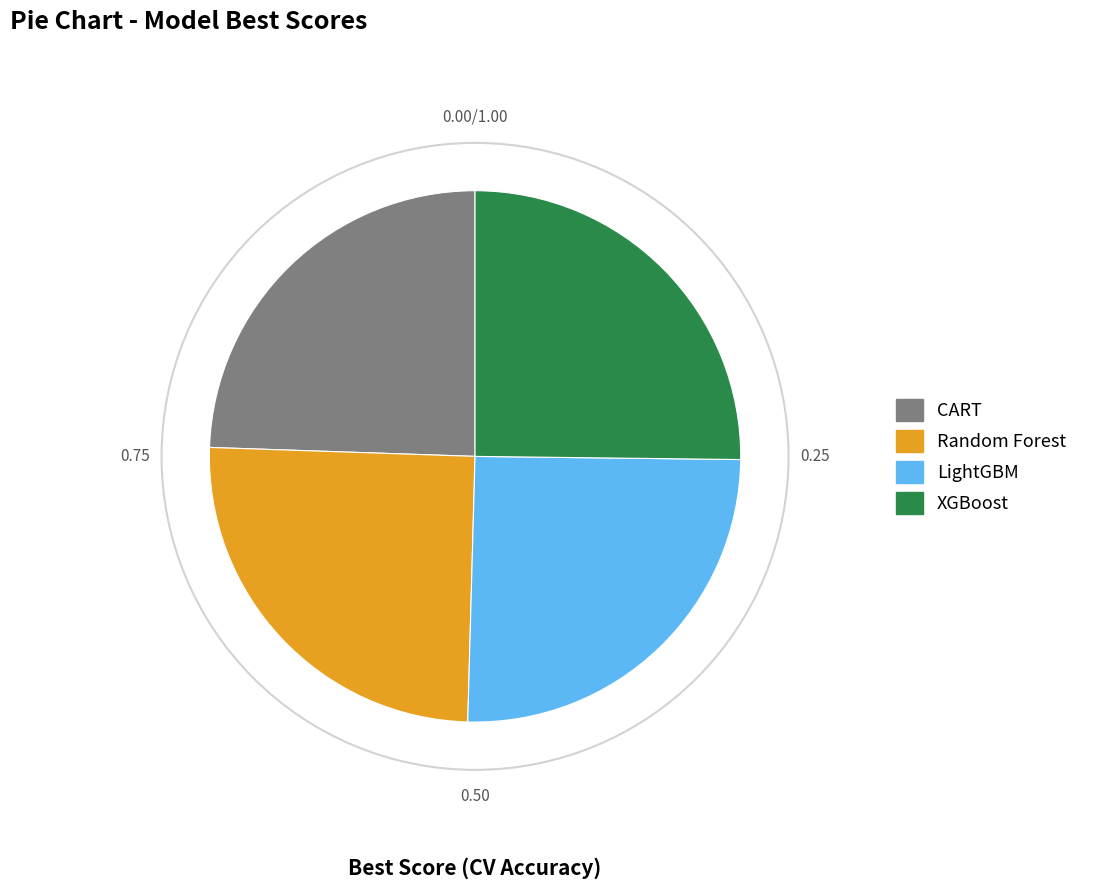

How many segments does this pie chart have?

4